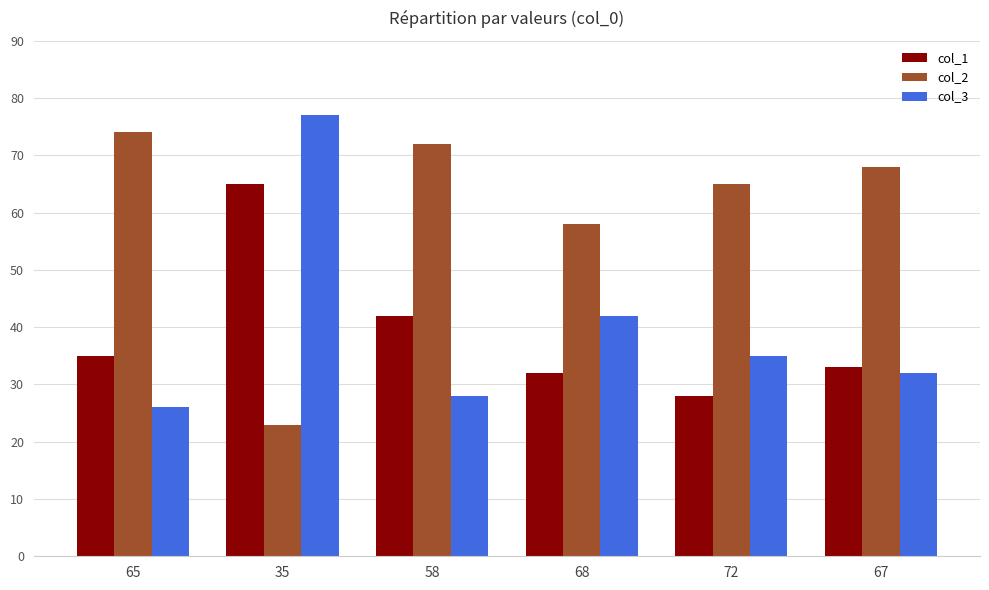

Where is col_3 nearest to the value 51?

68